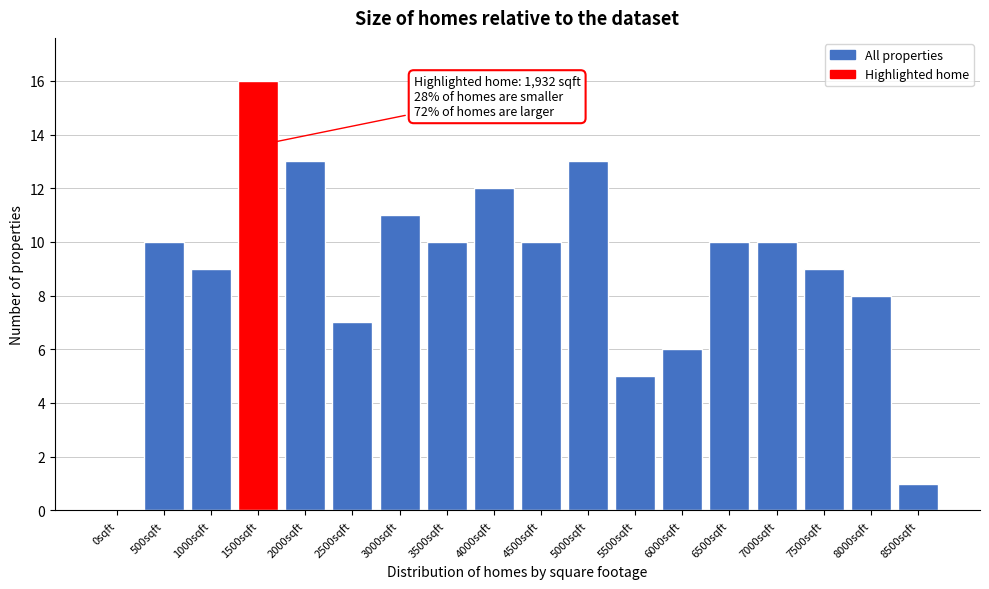

Reading right to left, extract all data points from this chart.

8500sqft=1	8000sqft=8	7500sqft=9	7000sqft=10	6500sqft=10	6000sqft=6	5500sqft=5	5000sqft=13	4500sqft=10	4000sqft=12	3500sqft=10	3000sqft=11	2500sqft=7	2000sqft=13	1500sqft=16	1000sqft=9	500sqft=10	0sqft=0